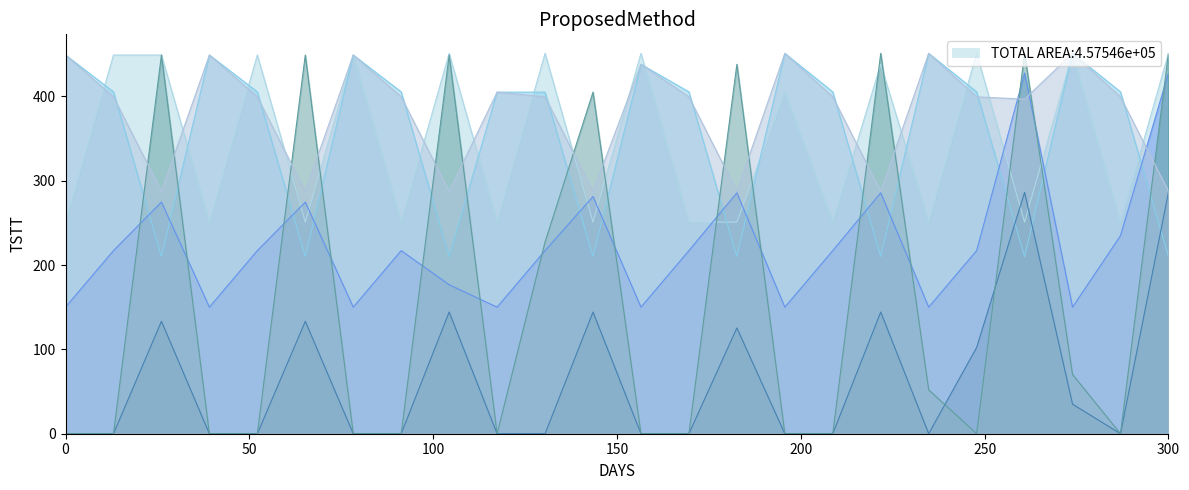

At which category is the sum across all series the highest?

300